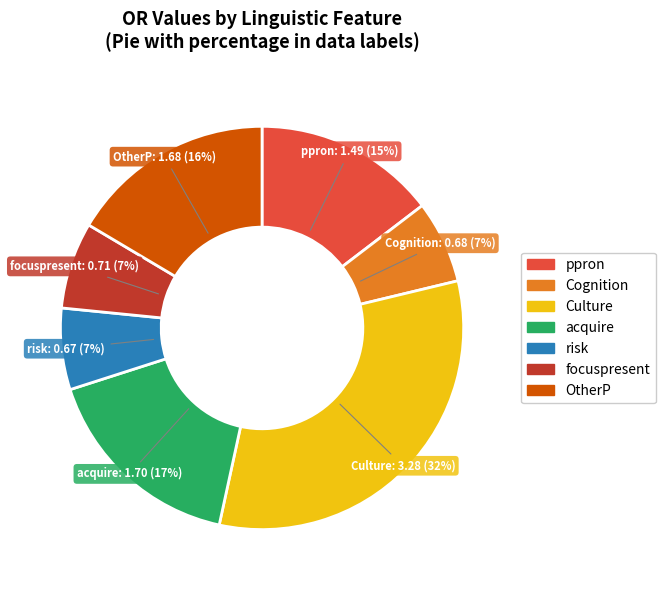

Does any single category account for the majority?

No